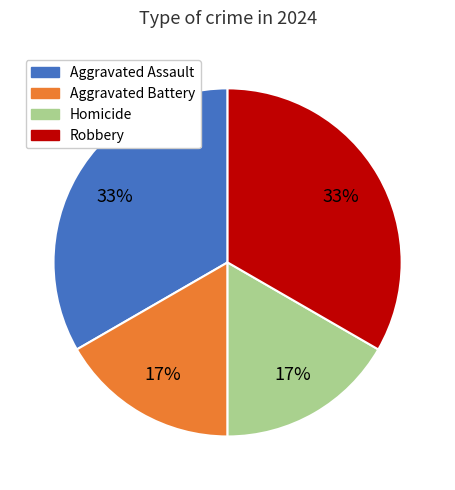

What percentage is the Aggravated Battery slice, to the nearest percent?

17%